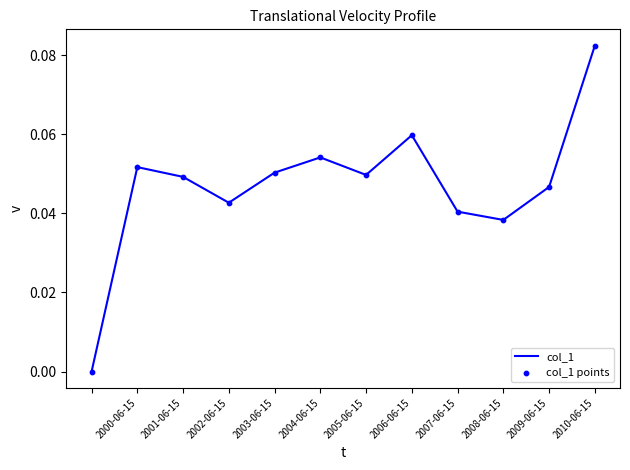

Is this an area chart (filled region under the line)?

No